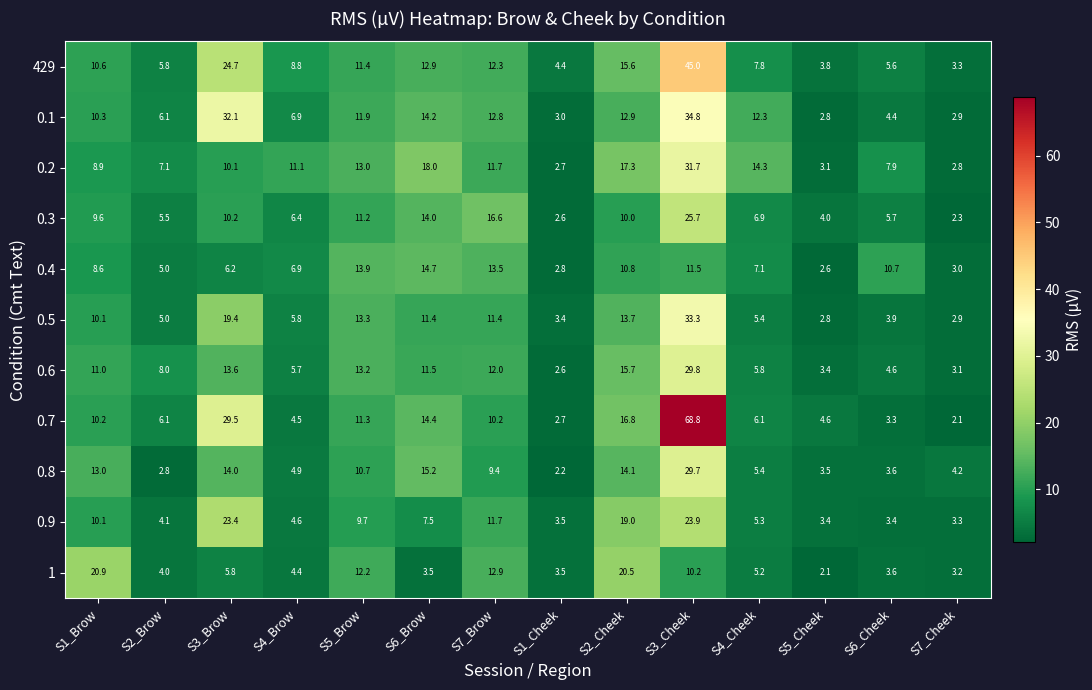

At which category does the chart reach its peak across all series?

S3_Cheek